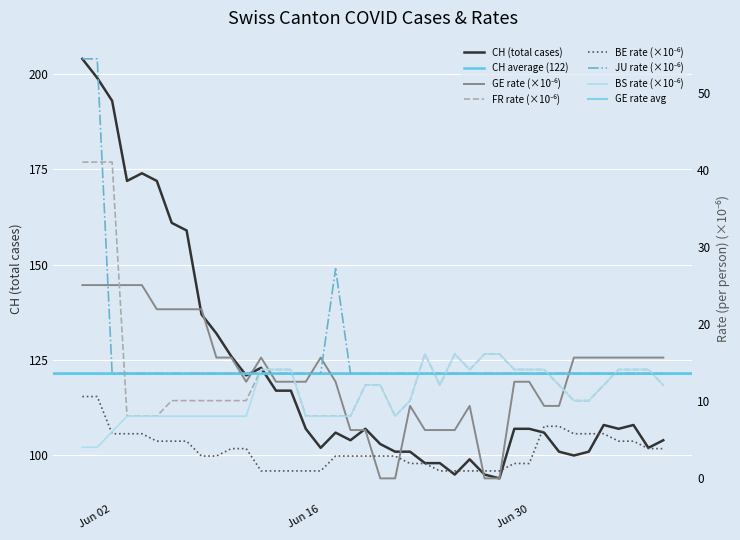

True or false: FR_pc and JU_pc intersect in this chart.

True